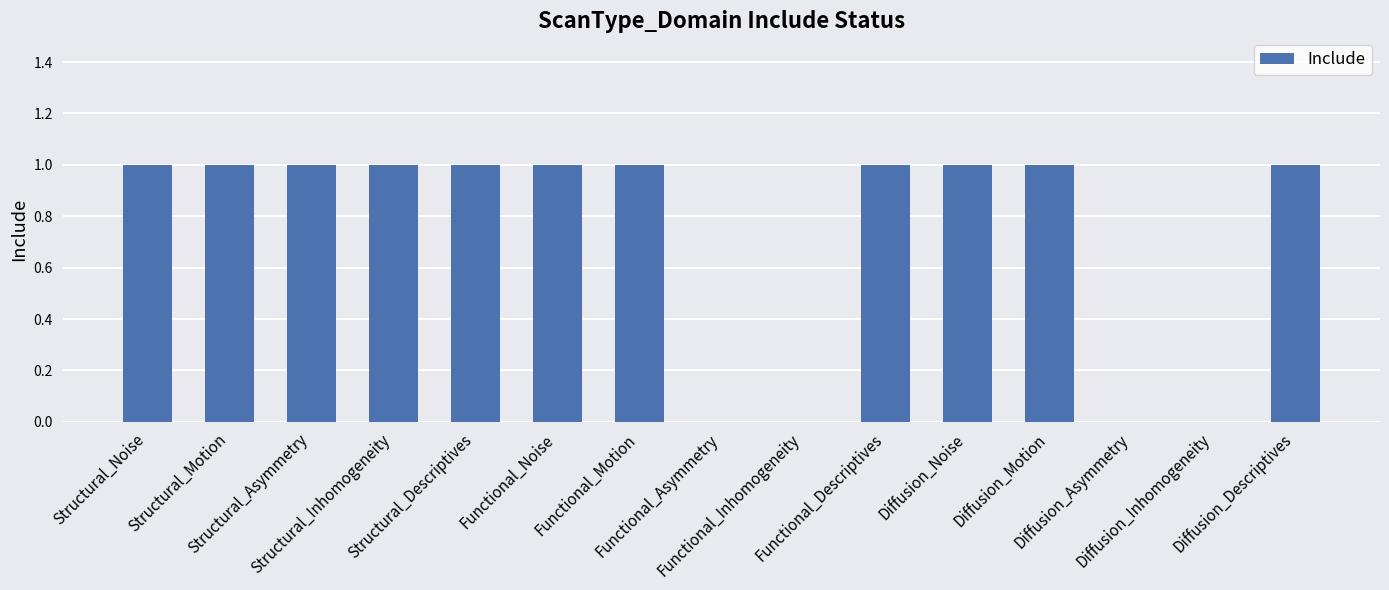

What is the sum of all values?

11